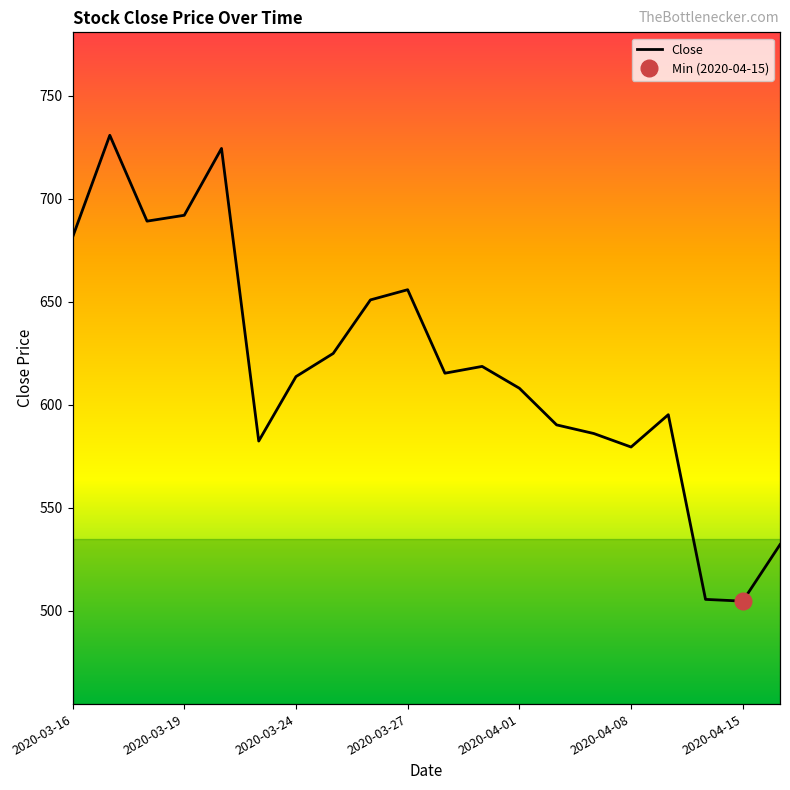

Reading left to right, what are all the values shown in this chart?

681.4	730.9	689.2	692.0	724.5	582.4	613.7	625.0	651.0	655.9	615.3	618.7	608.0	590.2	586.0	579.5	595.2	505.5	504.6	532.1